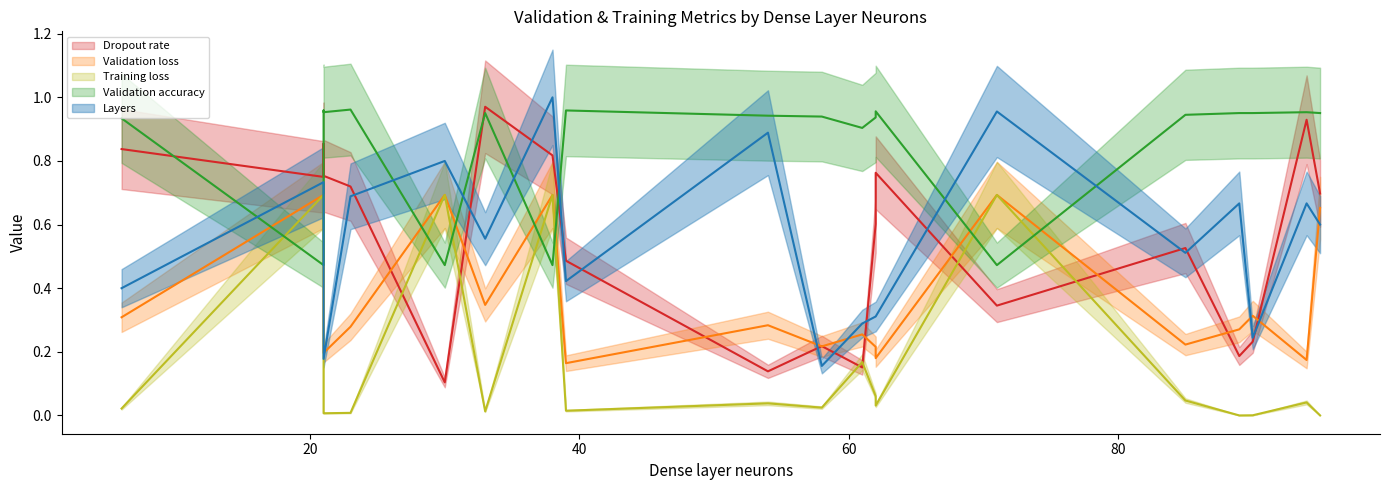

Rank the series at 38 from highest to lowest value.

Layers, Dropout rate, Validation loss, Training loss, Validation accuracy